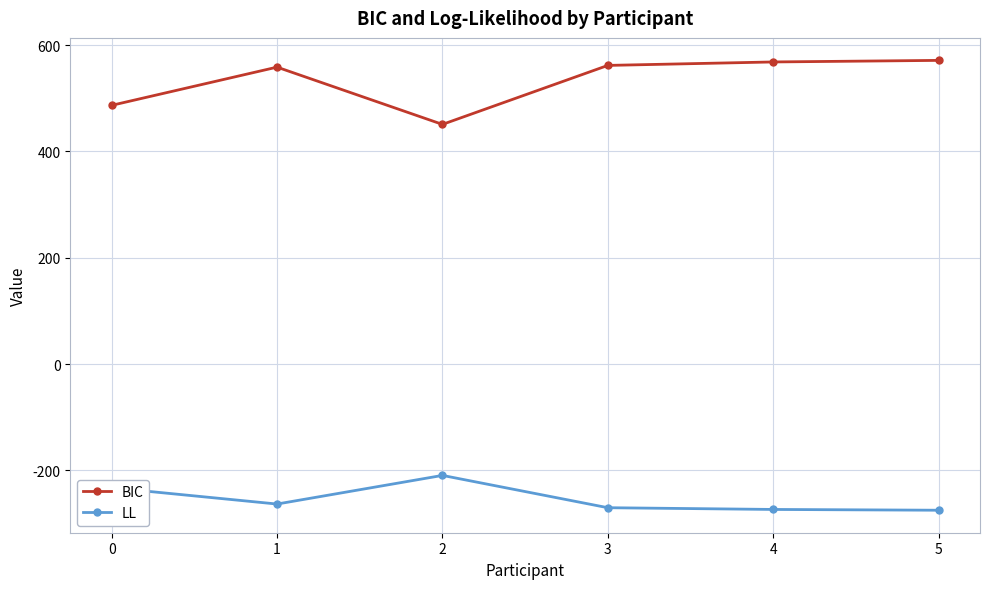

Is the value of LL at 2 greater than the value of BIC at 0?

No